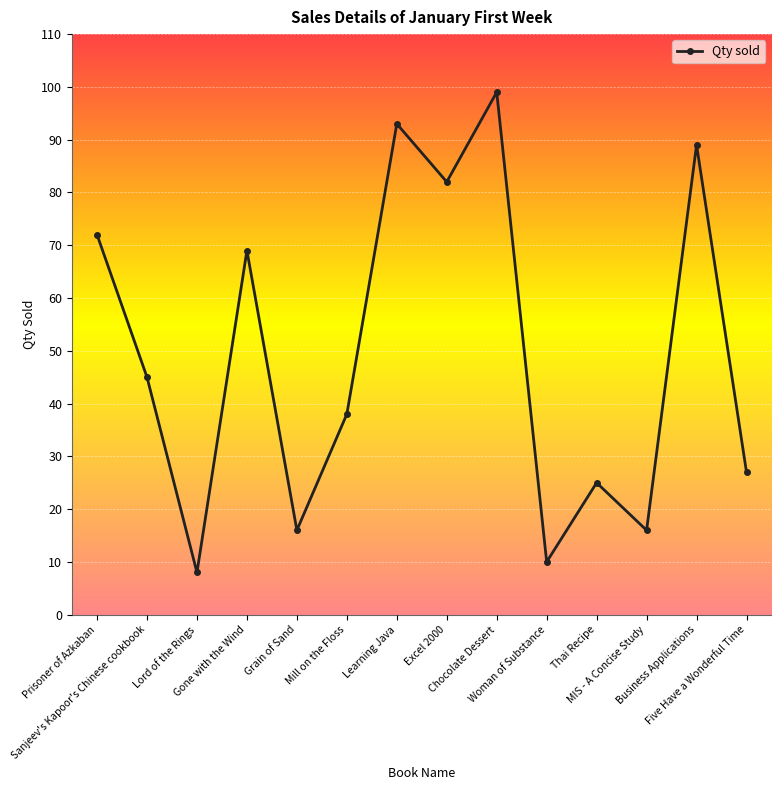

Which has a higher value, Grain of Sand or Mill on the Floss?

Mill on the Floss